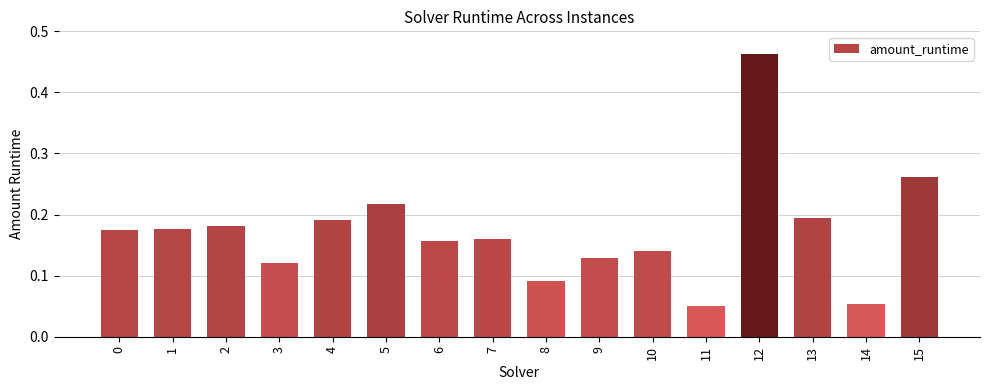

How many values are between 0 and 1?

16